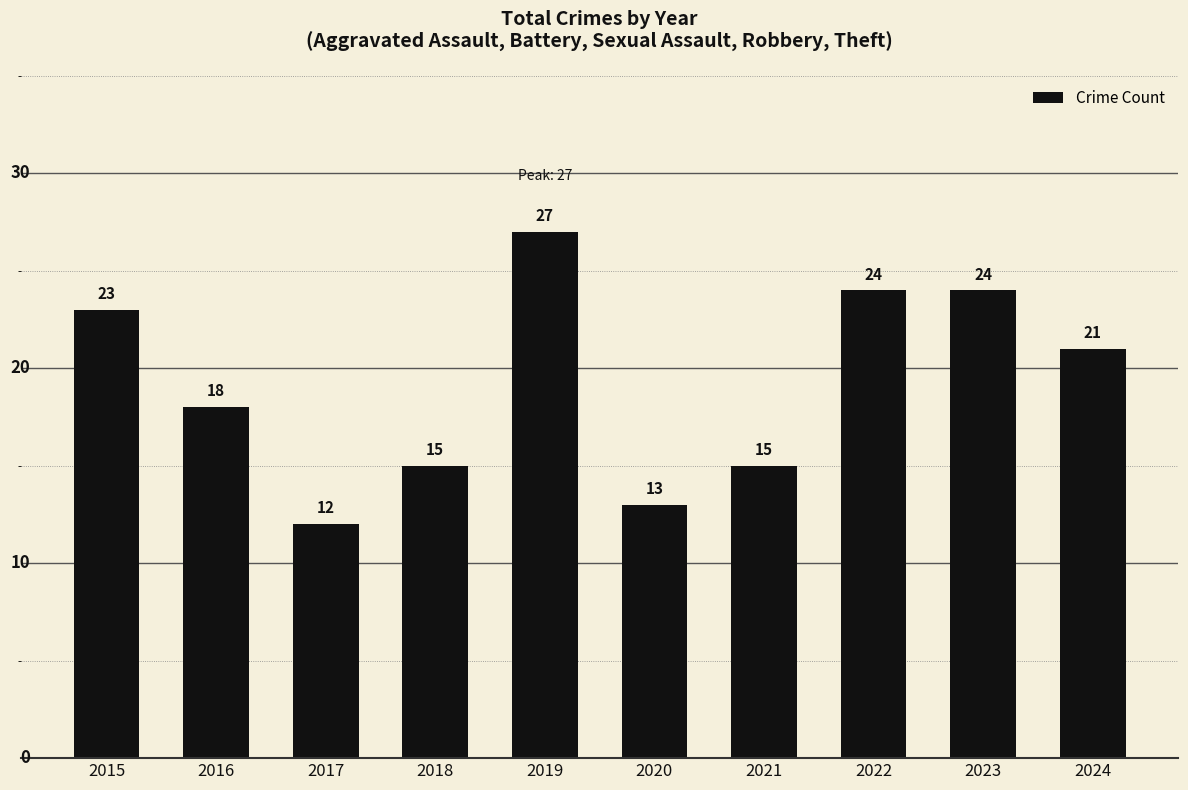

What is the sum of all values?

192